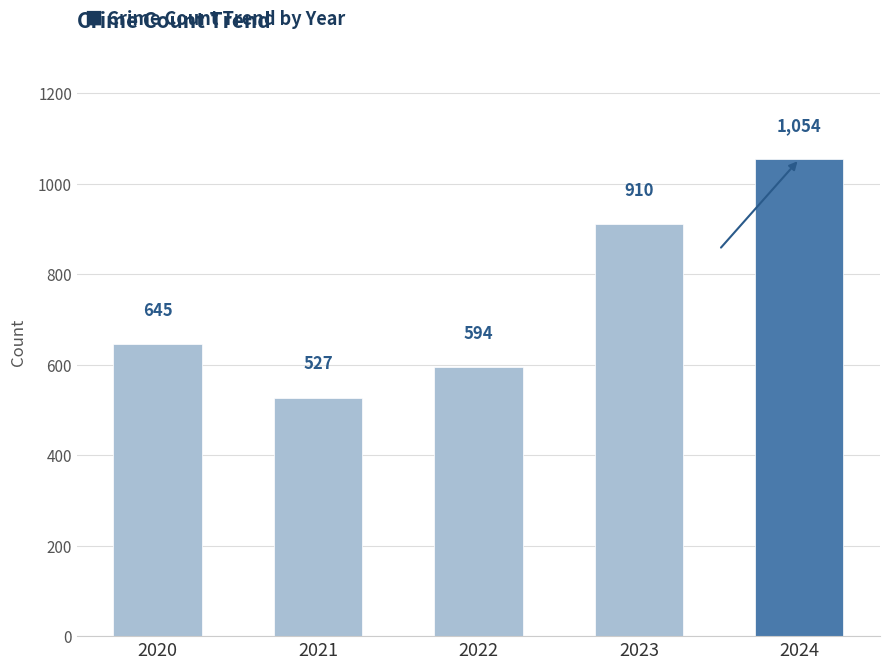

Reading left to right, extract all data points from this chart.

2020=645	2021=527	2022=594	2023=910	2024=1054